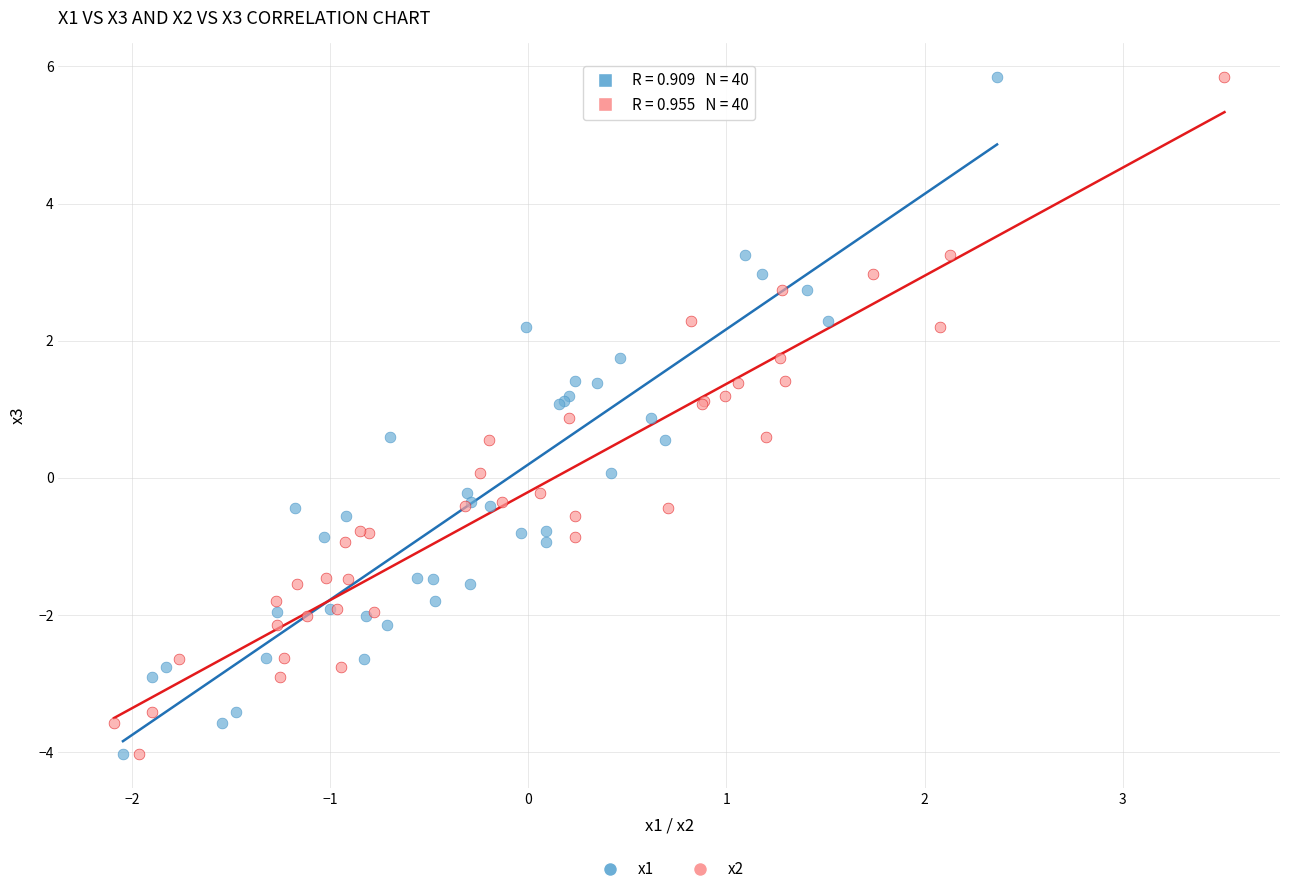

What are all the series names shown in the legend?

x1, x2